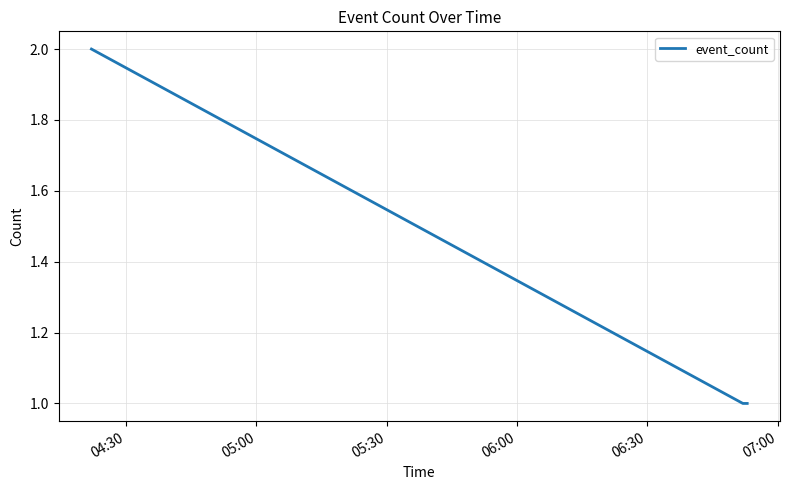

What is the sum of all values?

4